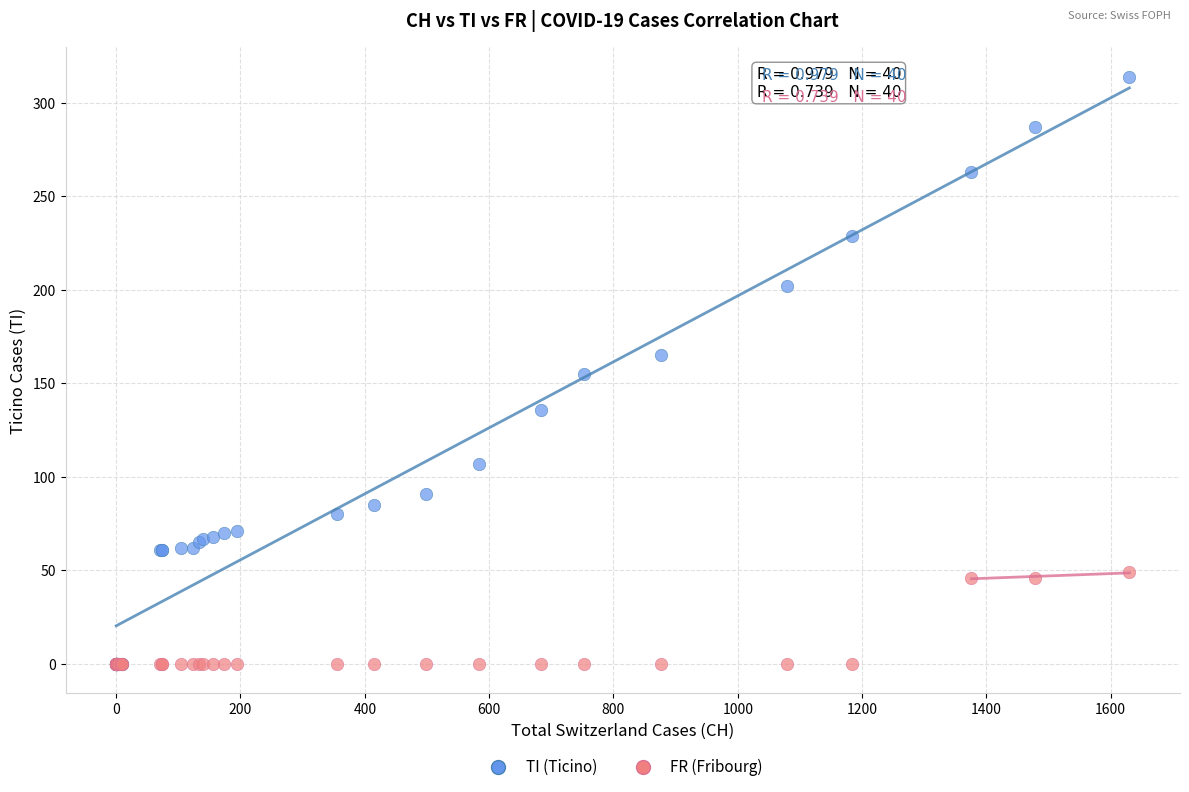

Which series has the largest Y range (max minus min)?

TI (Ticino)